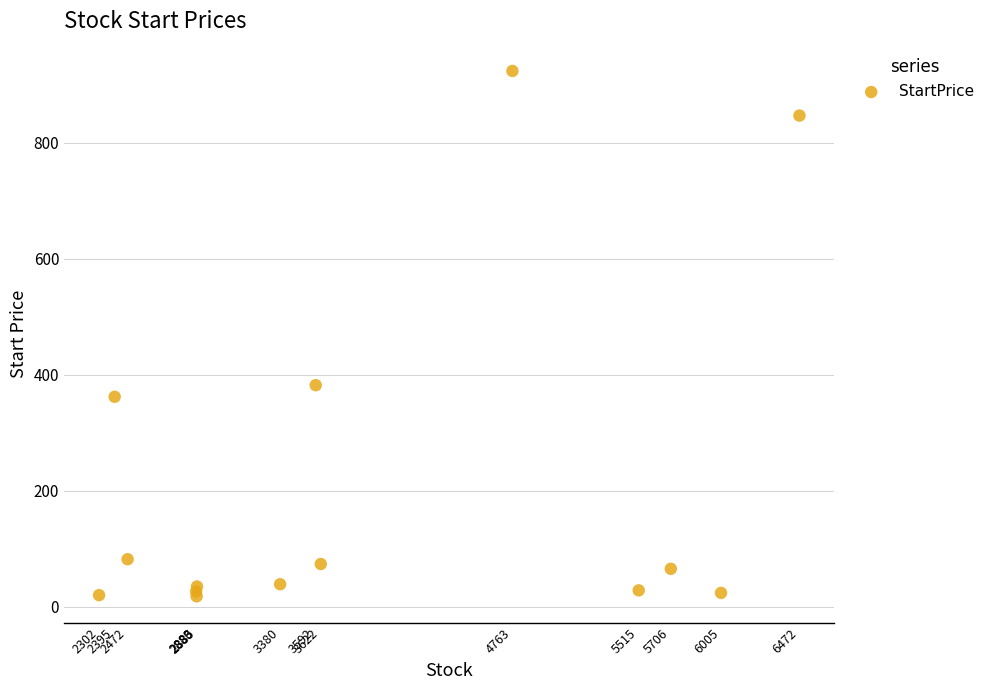

What Y value in the scatter plot is closest to 470?

382.0